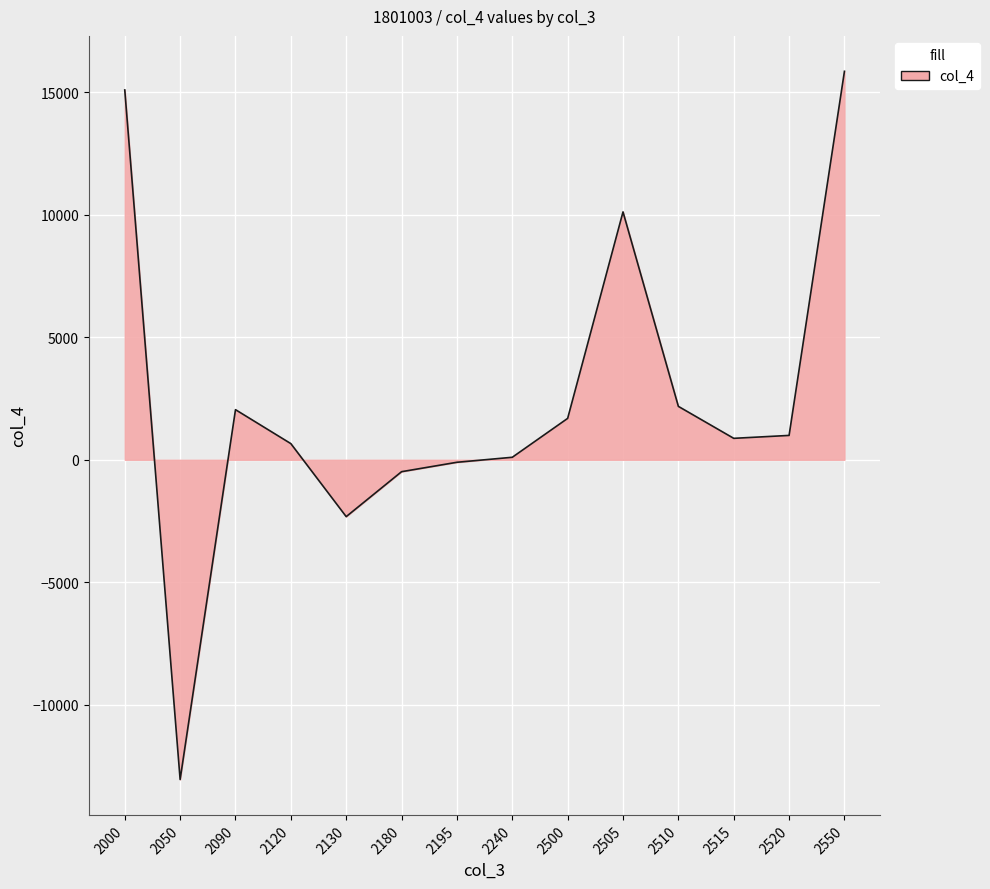

What value does the data have at 2120?

659